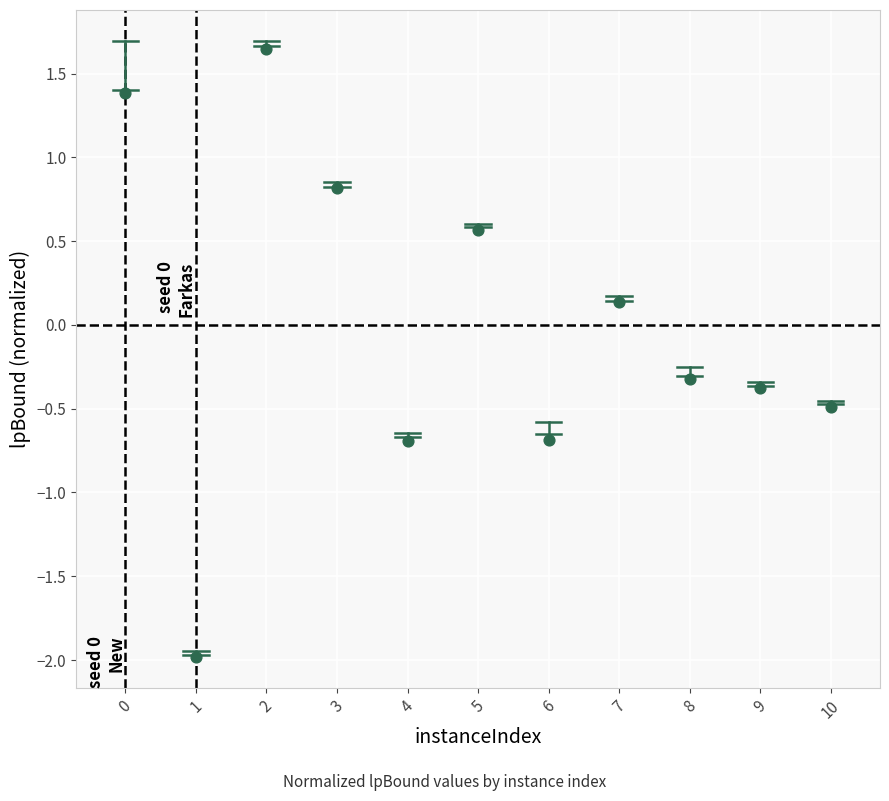

What is the average X value?

5.0